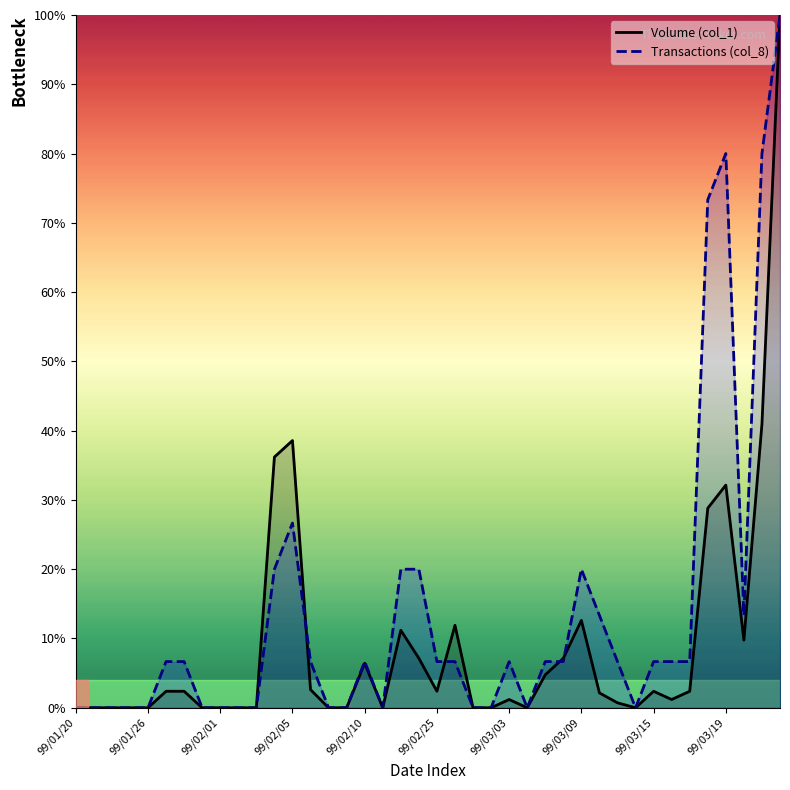

True or false: Volume (col_1) and Transactions (col_8) intersect in this chart.

True